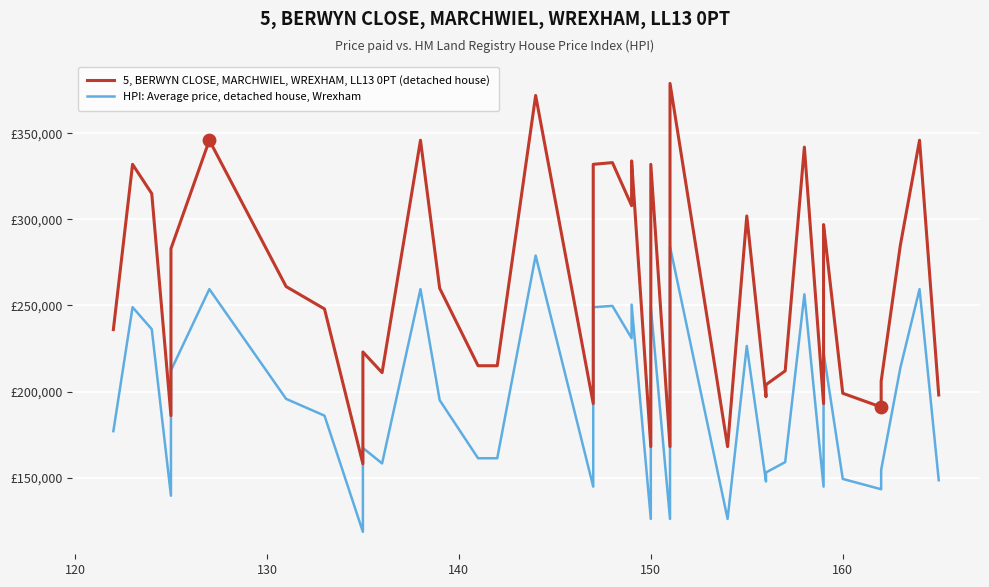

Which series has the largest total across all categories?

5, BERWYN CLOSE, MARCHWIEL, WREXHAM, LL13 0PT (detached house)